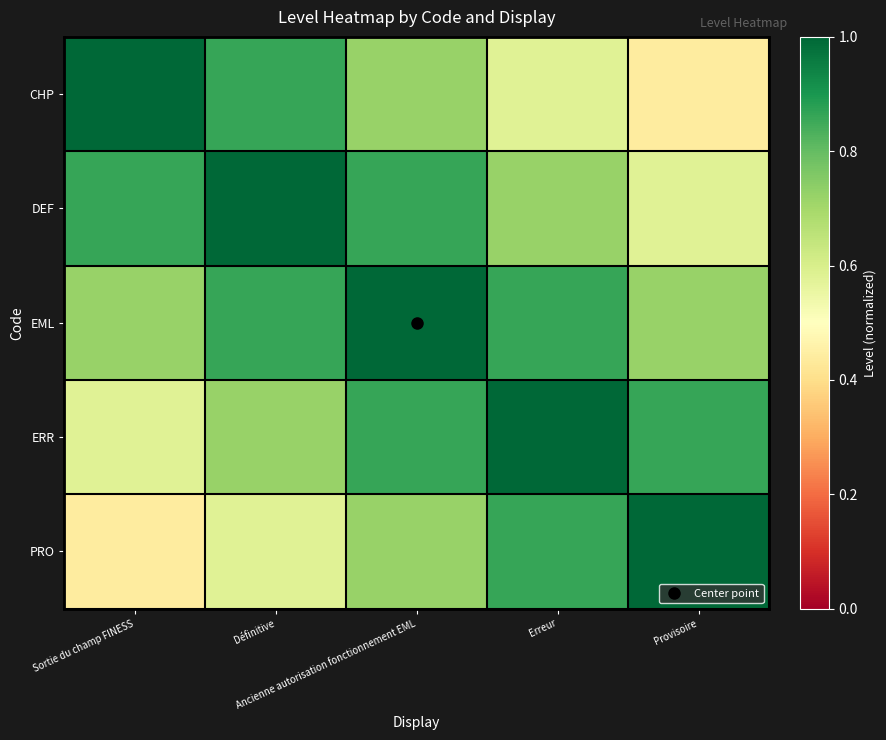

What is the spread (max minus min) of values at Erreur?

0.4